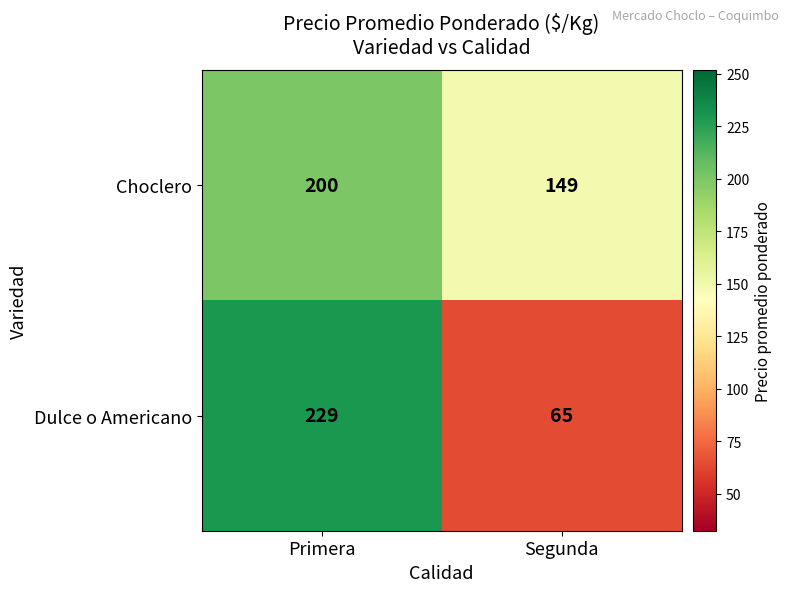

True or false: Choclero has a value of 207 at Segunda.

False